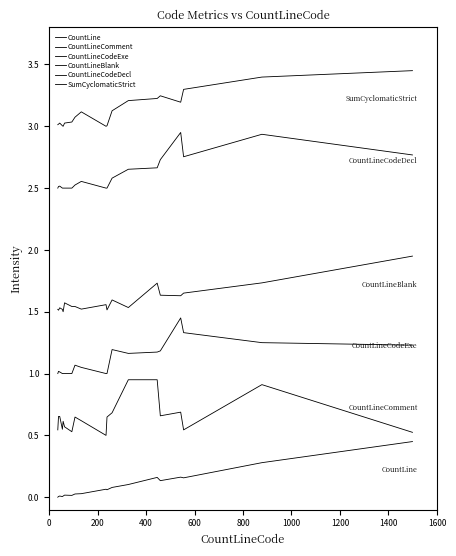

What is the average value of the CountLineCodeExe series?

1.1